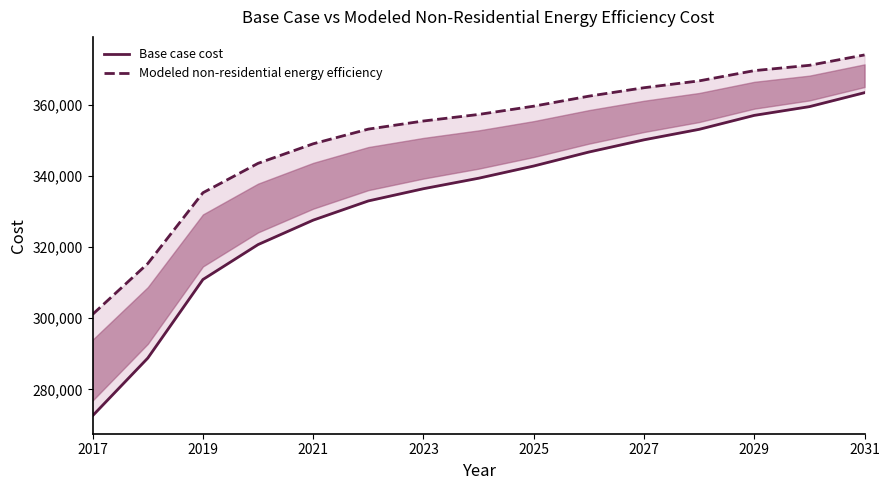

True or false: Modeled non-residential energy efficiency and Base case cost intersect in this chart.

False